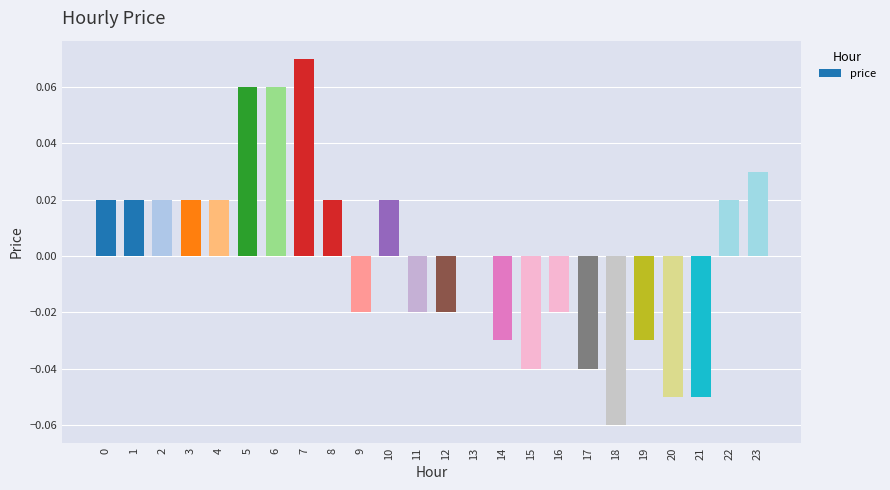

Count the number of data series in this chart.

1